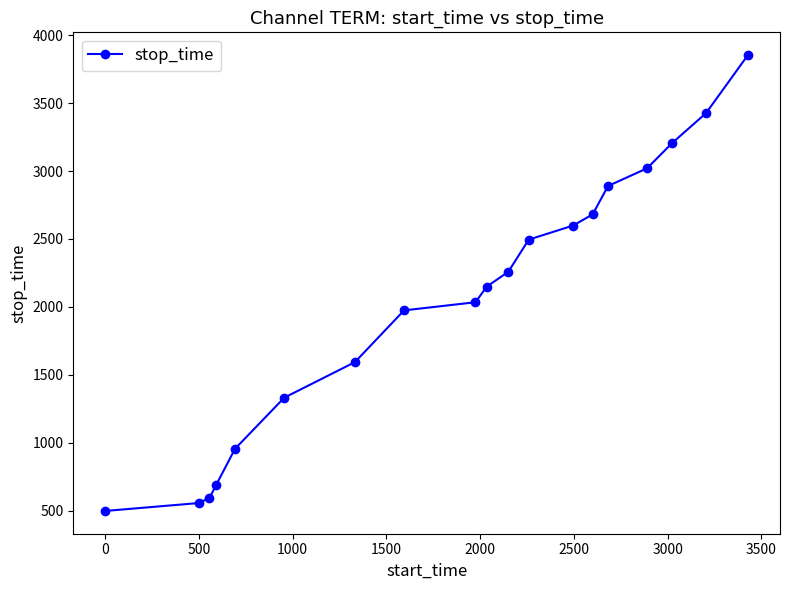

What is the difference between the second highest and second lowest values?

2872